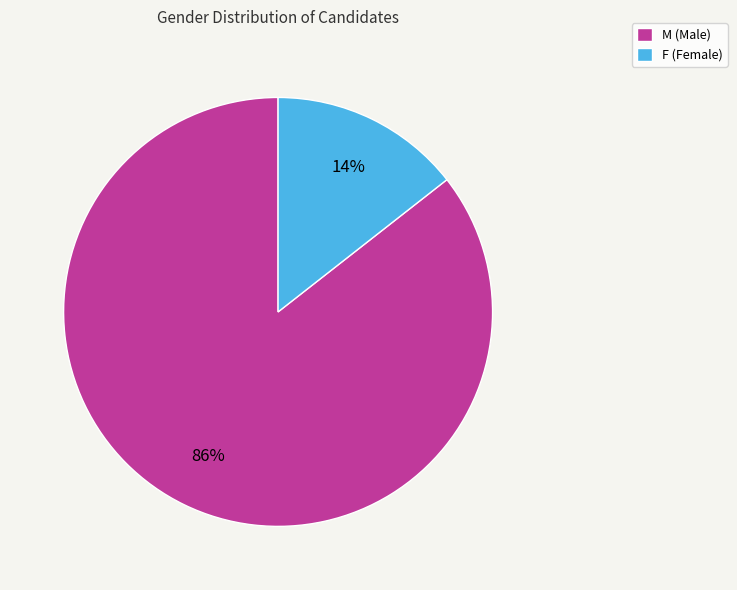

Is the sum of M (Male) and F (Female) greater than half?

Yes